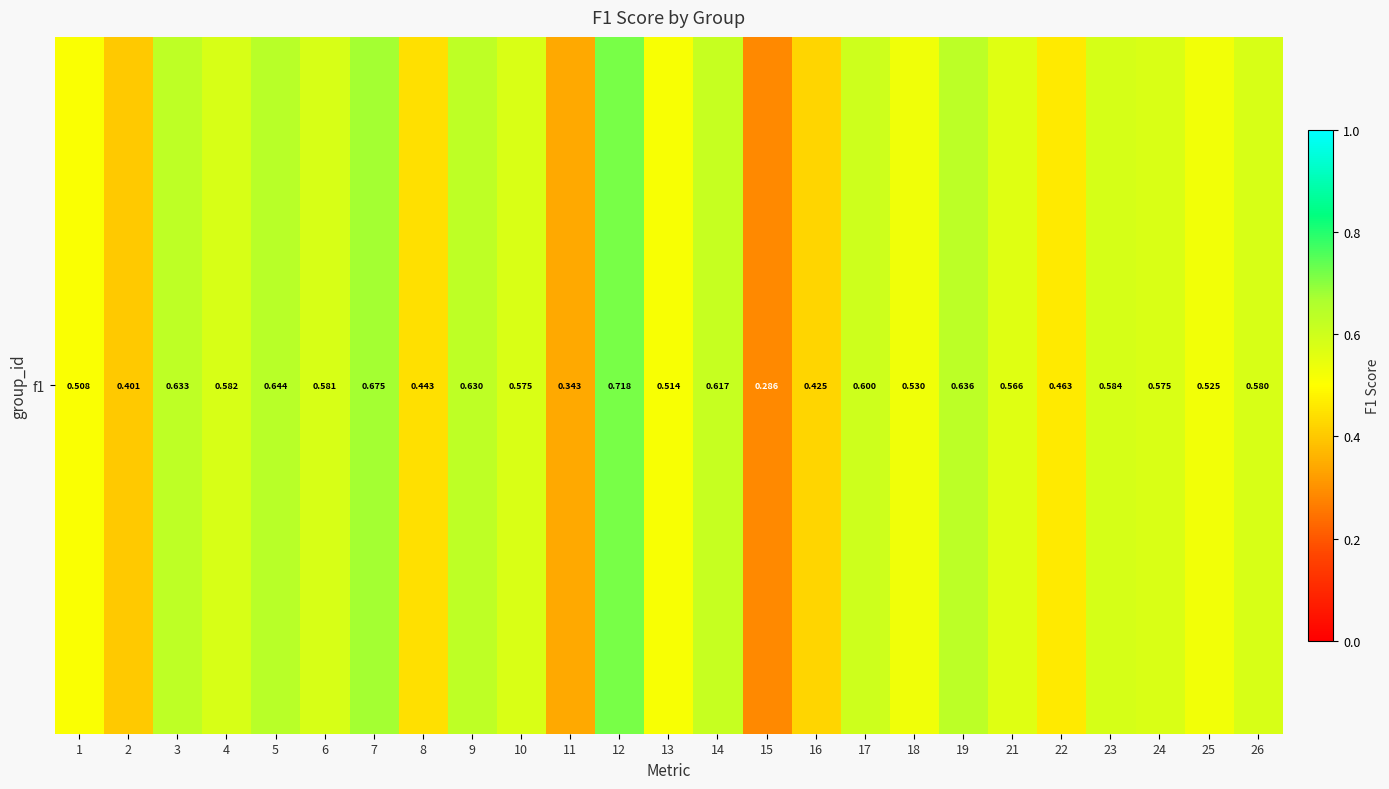

How many values are between 0 and 1?

25